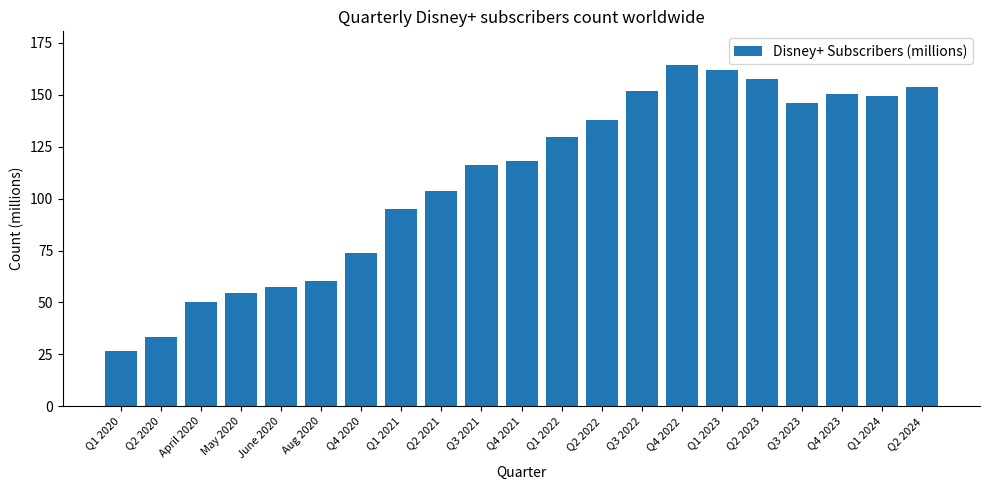

Which has a higher value, Q2 2020 or Q4 2023?

Q4 2023